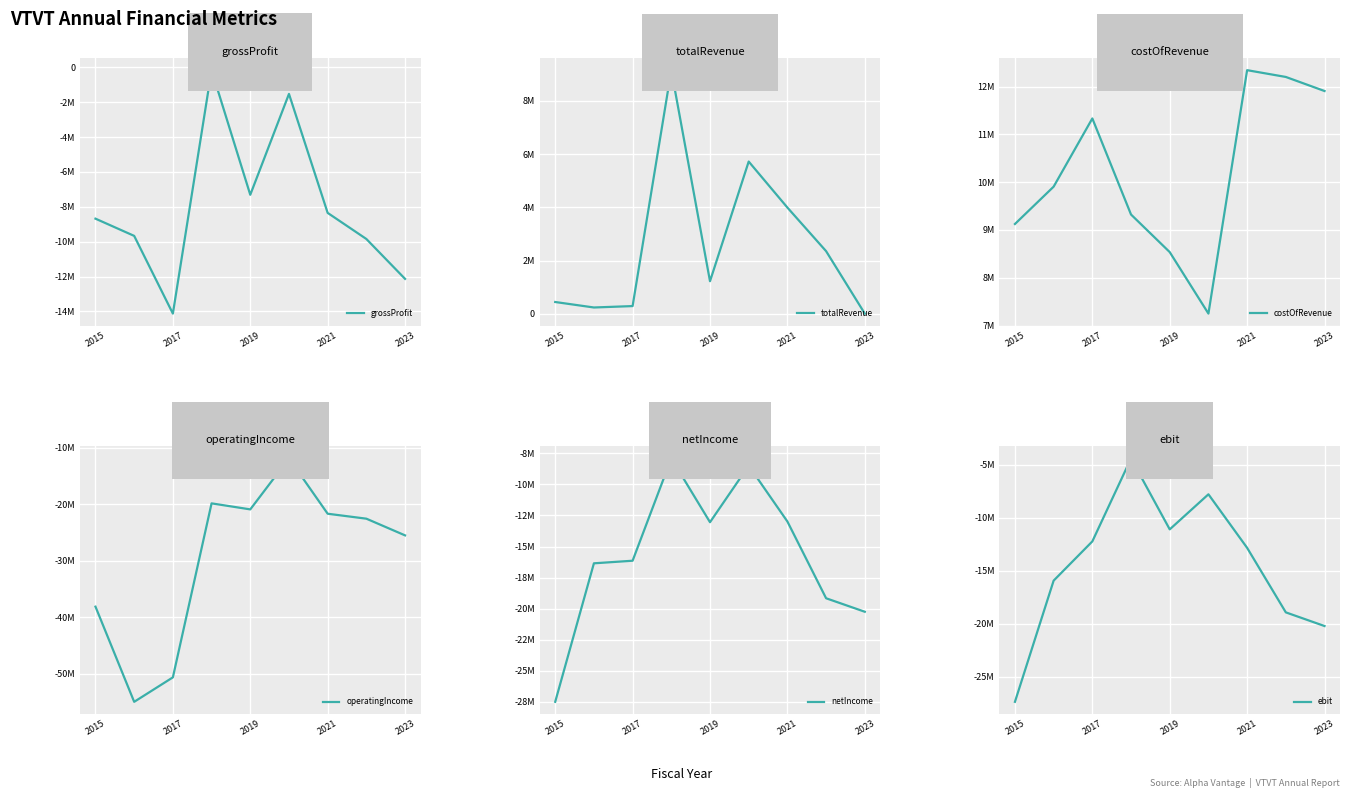

What are all the series names shown in the legend?

grossProfit, totalRevenue, costOfRevenue, operatingIncome, netIncome, ebit